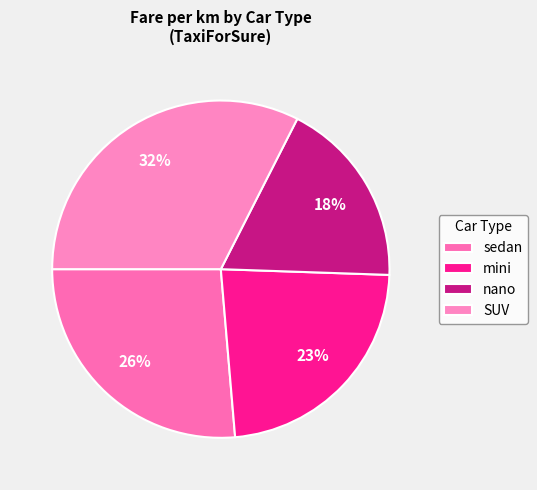

Count the number of slices in the pie.

4